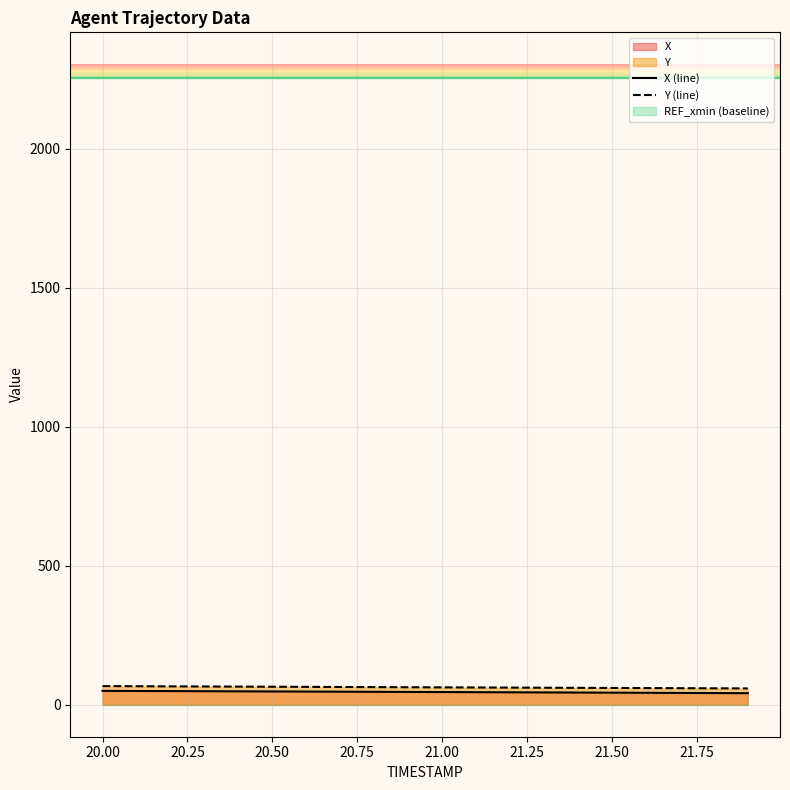

What is the minimum value for Y (line)?

58.5